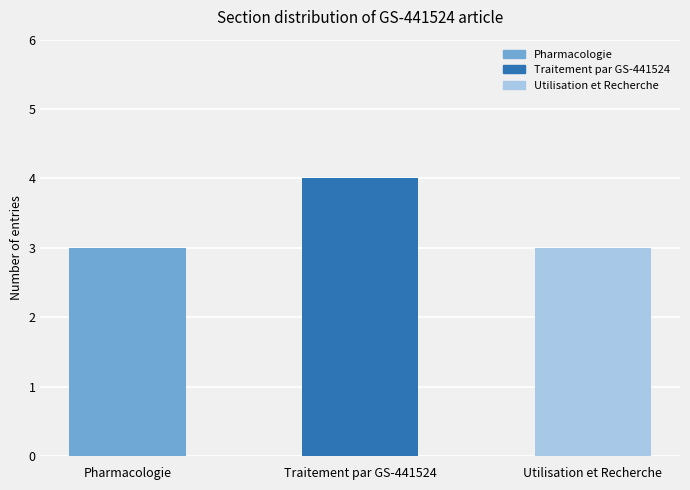

Count the number of data series in this chart.

1